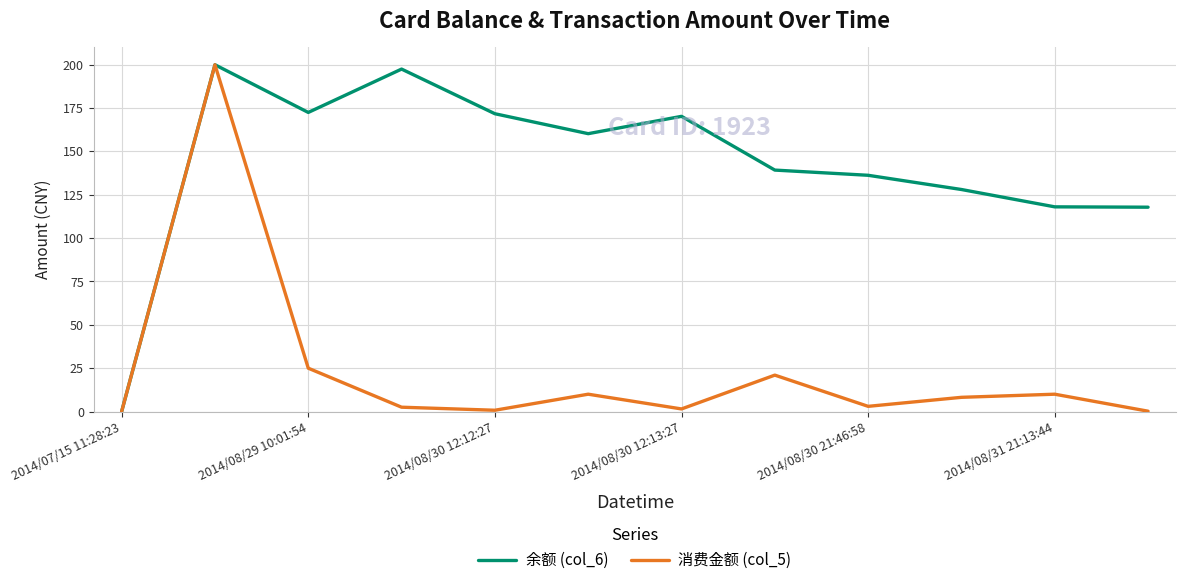

List the series in order of their overall mean, highest first.

余额 (col_6), 消费金额 (col_5)